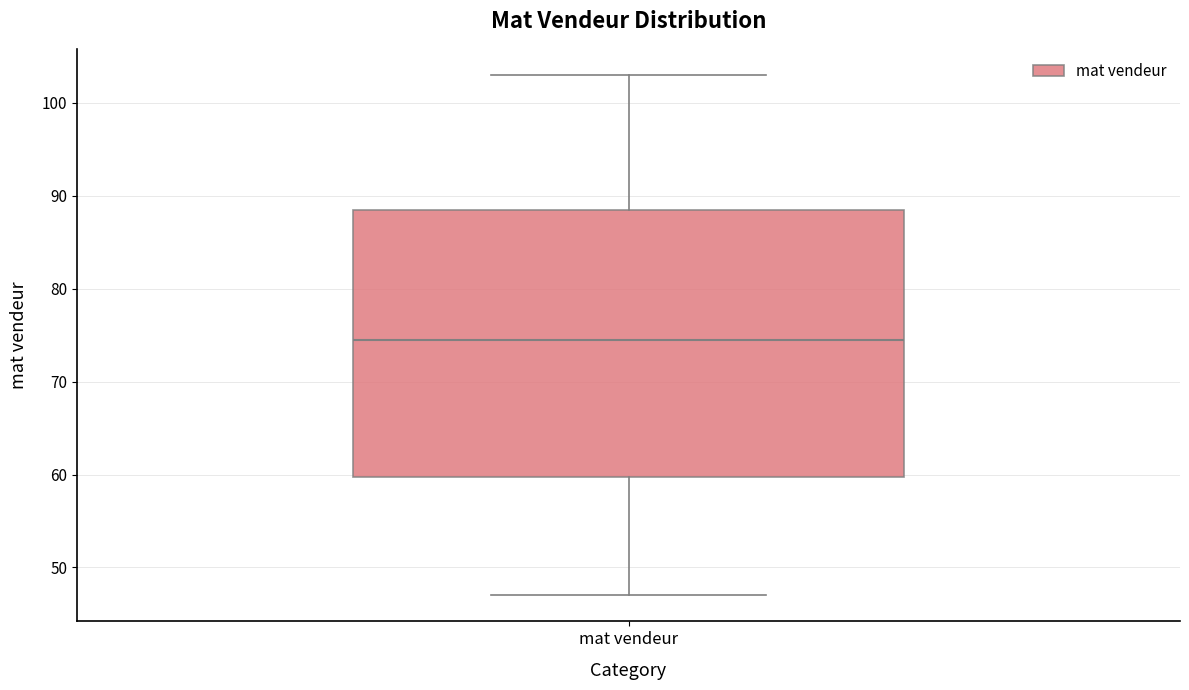

Where does the upper whisker of the box for mat vendeur end on the y-axis? The values are not printed on the chart, so give them approximately, as read against the axis.

103